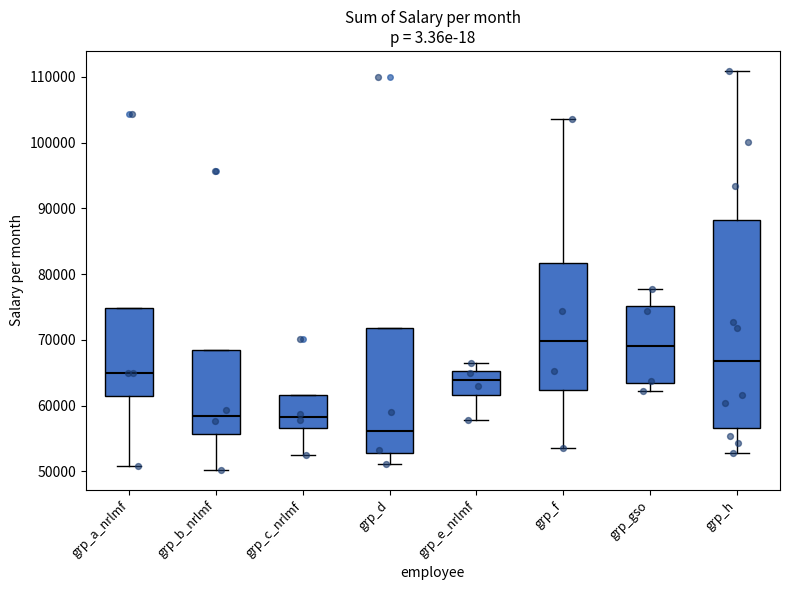

Reading left to right, read every box against the y-axis: the position of its median line, the range the box covers, and the ends of its whiskers. The values are not printed on the chart, so give them approximately, as read against the axis.

grp_a_nrlmf: median 65000, box 61000 to 75000, whiskers 51000 to 75000
grp_b_nrlmf: median 58000, box 56000 to 68000, whiskers 50000 to 68000
grp_c_nrlmf: median 58000, box 57000 to 62000, whiskers 53000 to 62000
grp_d: median 56000, box 53000 to 72000, whiskers 51000 to 72000
grp_e_nrlmf: median 64000, box 62000 to 65000, whiskers 58000 to 66000
grp_f: median 70000, box 62000 to 82000, whiskers 53000 to 104000
grp_gso: median 69000, box 63000 to 75000, whiskers 62000 to 78000
grp_h: median 67000, box 57000 to 88000, whiskers 53000 to 111000